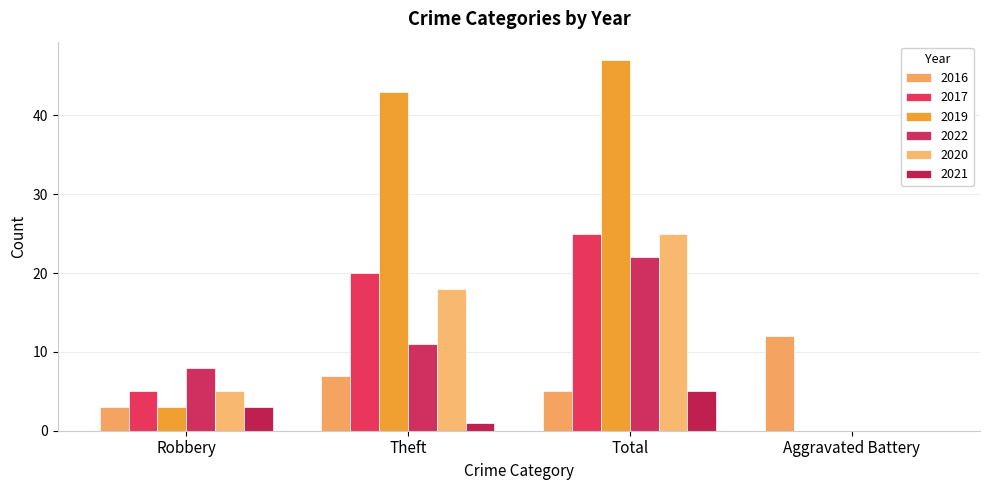

Where is 2019 nearest to the value 23?

Robbery